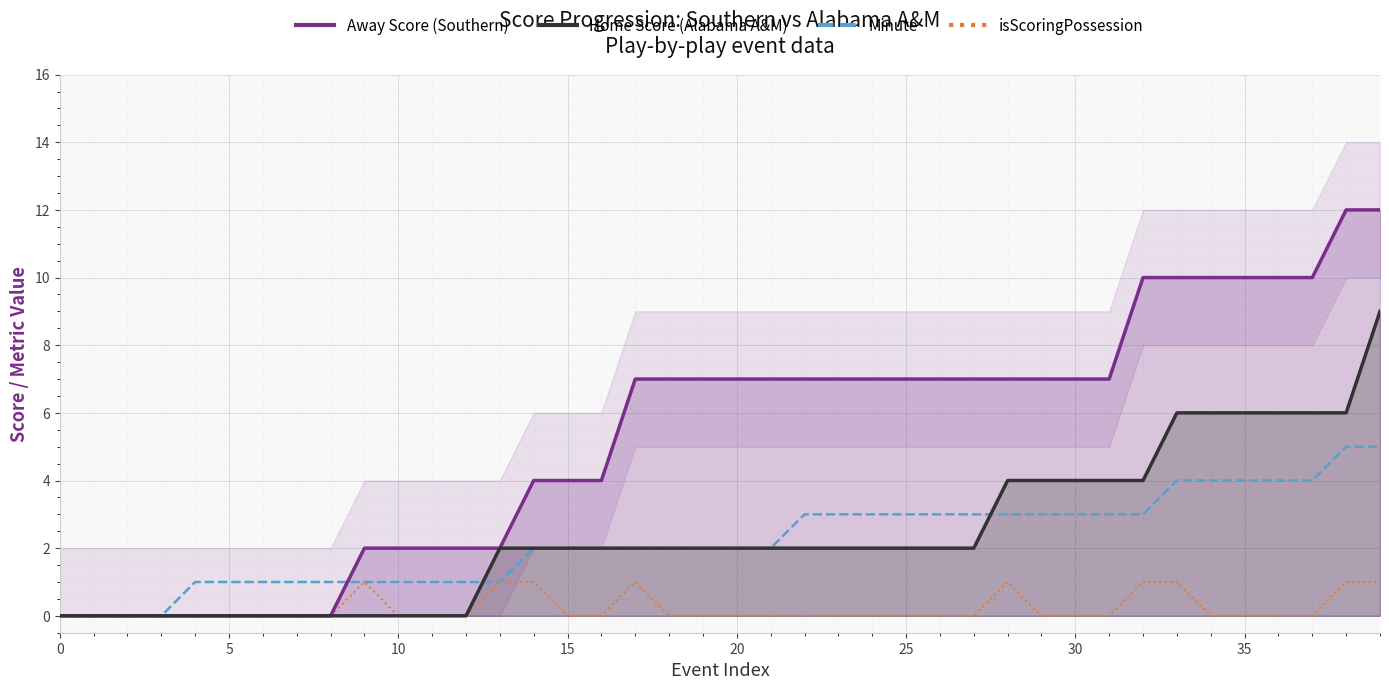

True or false: Away Score (Southern) has a value of 10 at 17.

False